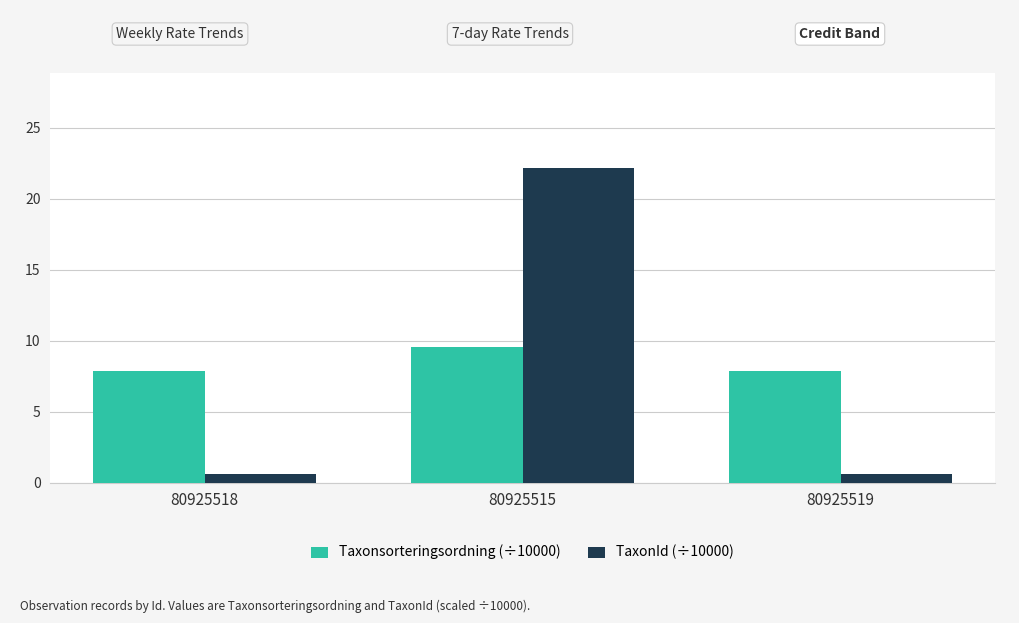

What are all the series names shown in the legend?

Taxonsorteringsordning (÷10000), TaxonId (÷10000)